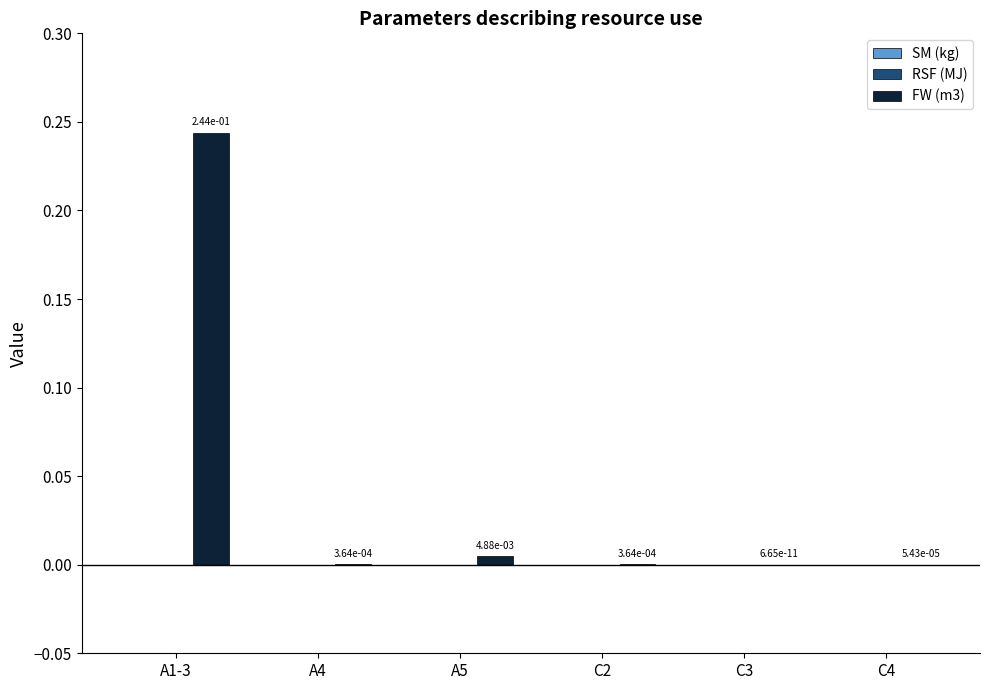

The value at A1-3 is 0.1. True or false?

False